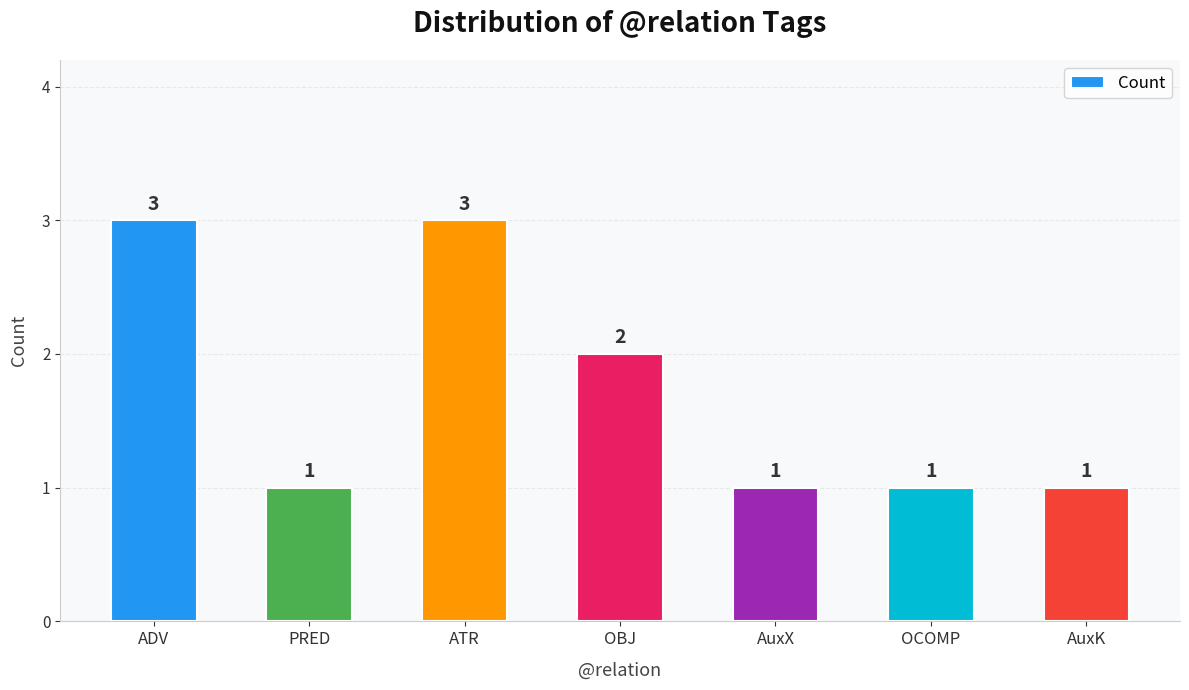

True or false: the data shows 0 at AuxK.

False